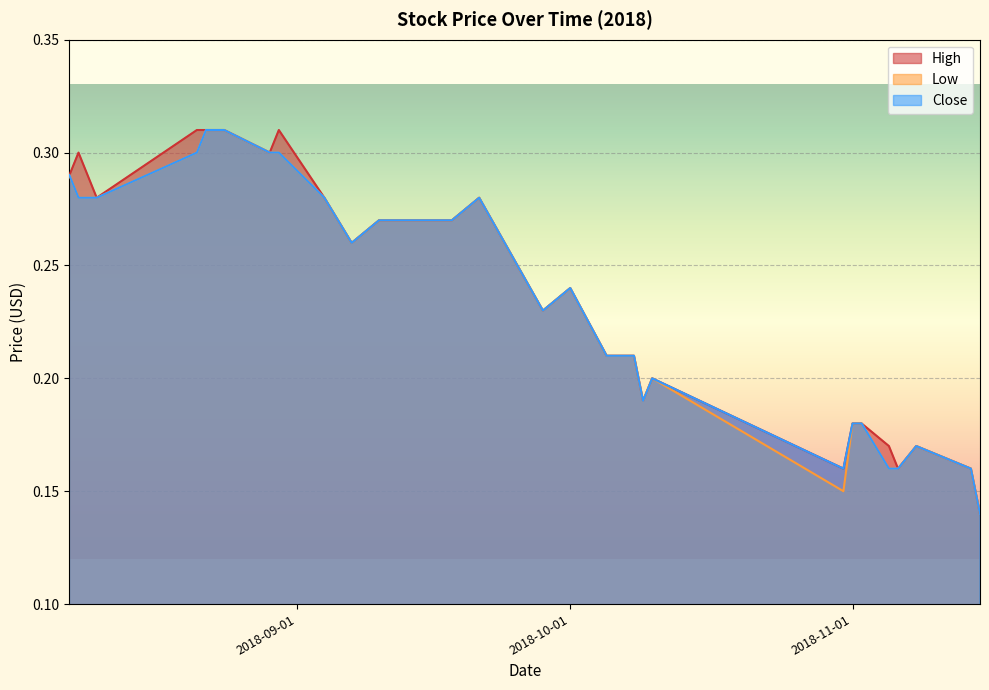

Between 2018-10-31 and 2018-11-15, which series saw the biggest shift?

High